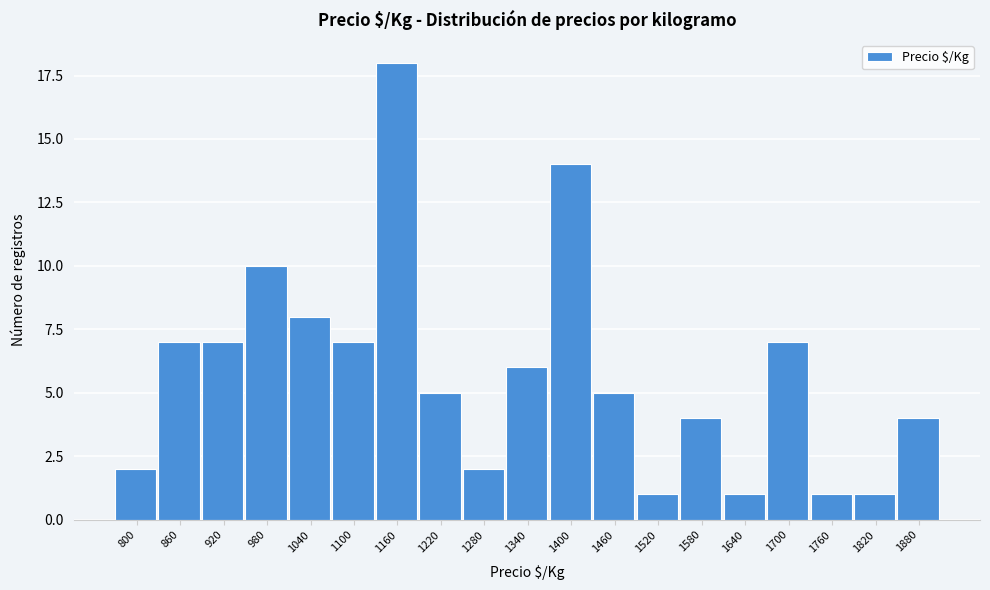

Reading left to right, what are all the values shown in this chart?

2	7	7	10	8	7	18	5	2	6	14	5	1	4	1	7	1	1	4